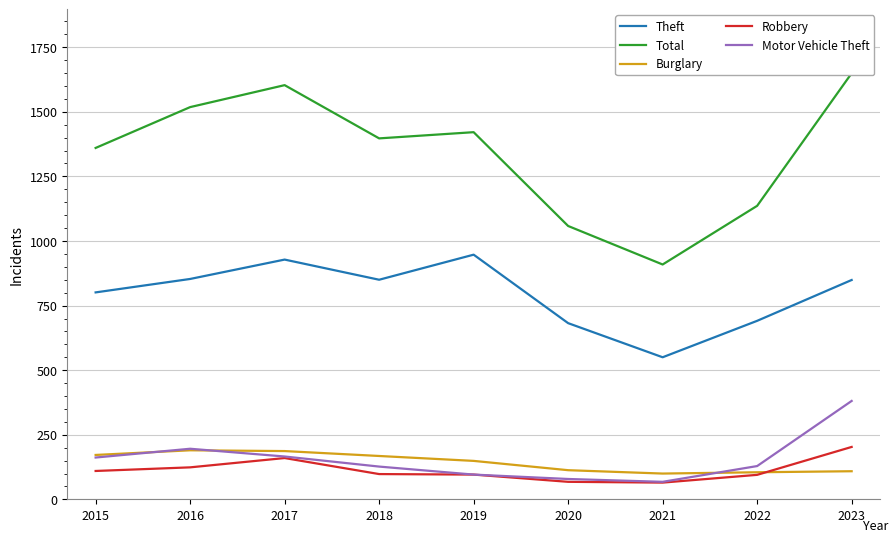

What are all the series names shown in the legend?

Theft, Total, Burglary, Robbery, Motor Vehicle Theft